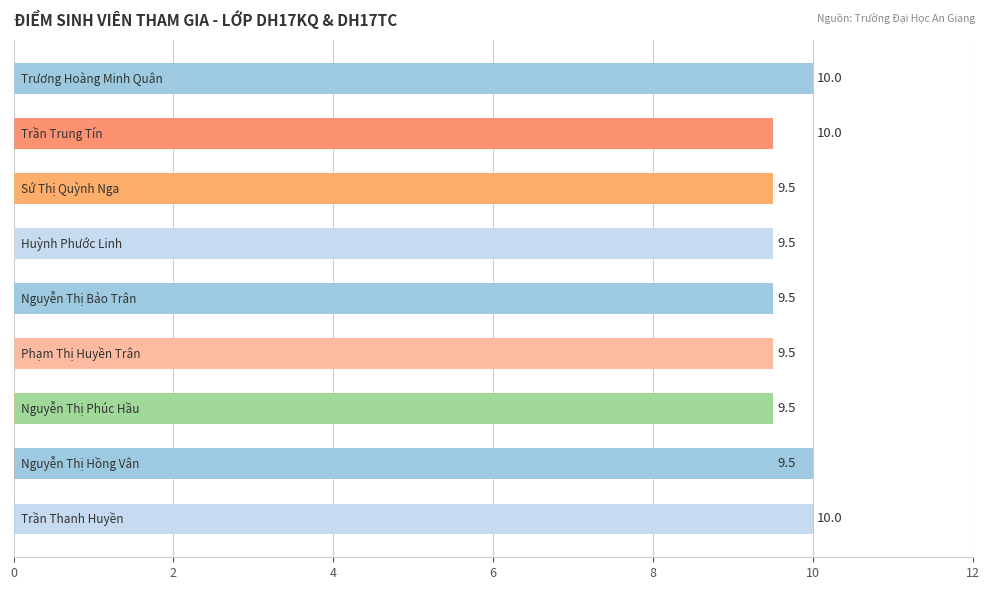

How many values are between 9 and 10?

9